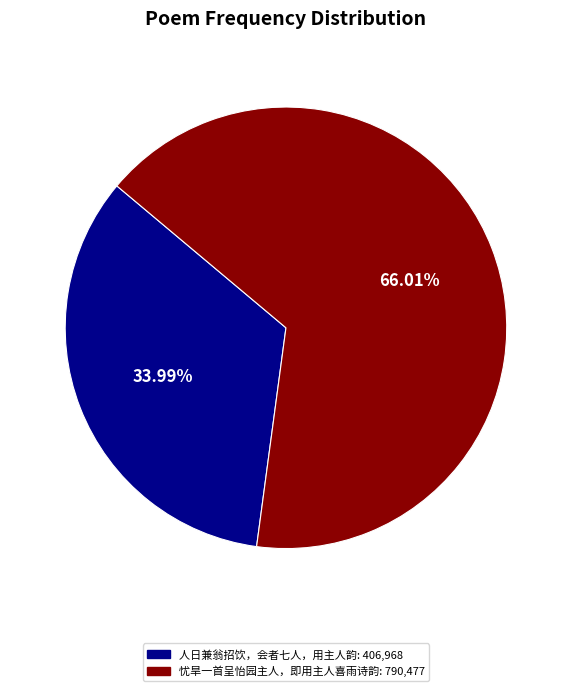

Is it true that 人日兼翁招饮，会者七人，用主人韵 is 19% of the pie?

False